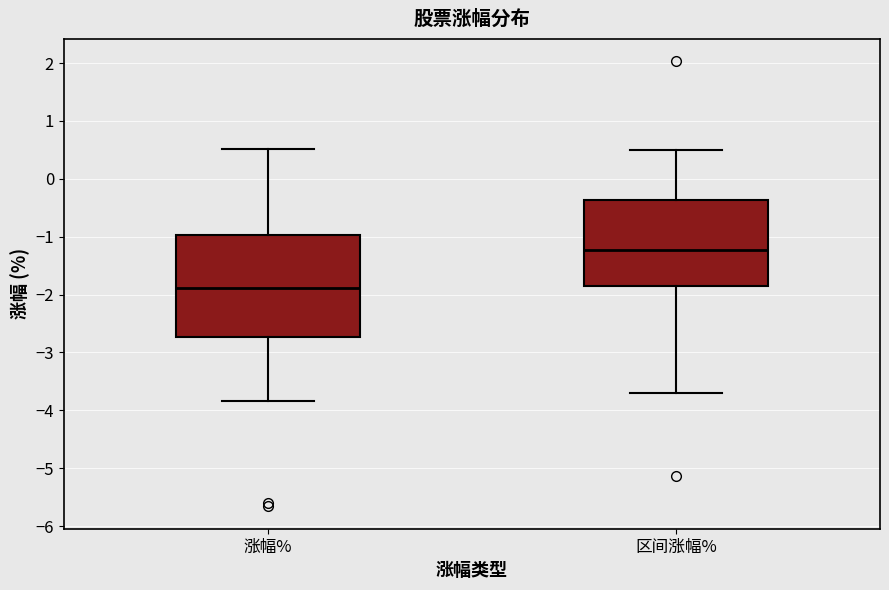

Where is the lower edge of the box for 区间涨幅% on the y-axis? The values are not printed on the chart, so give them approximately, as read against the axis.

-1.8